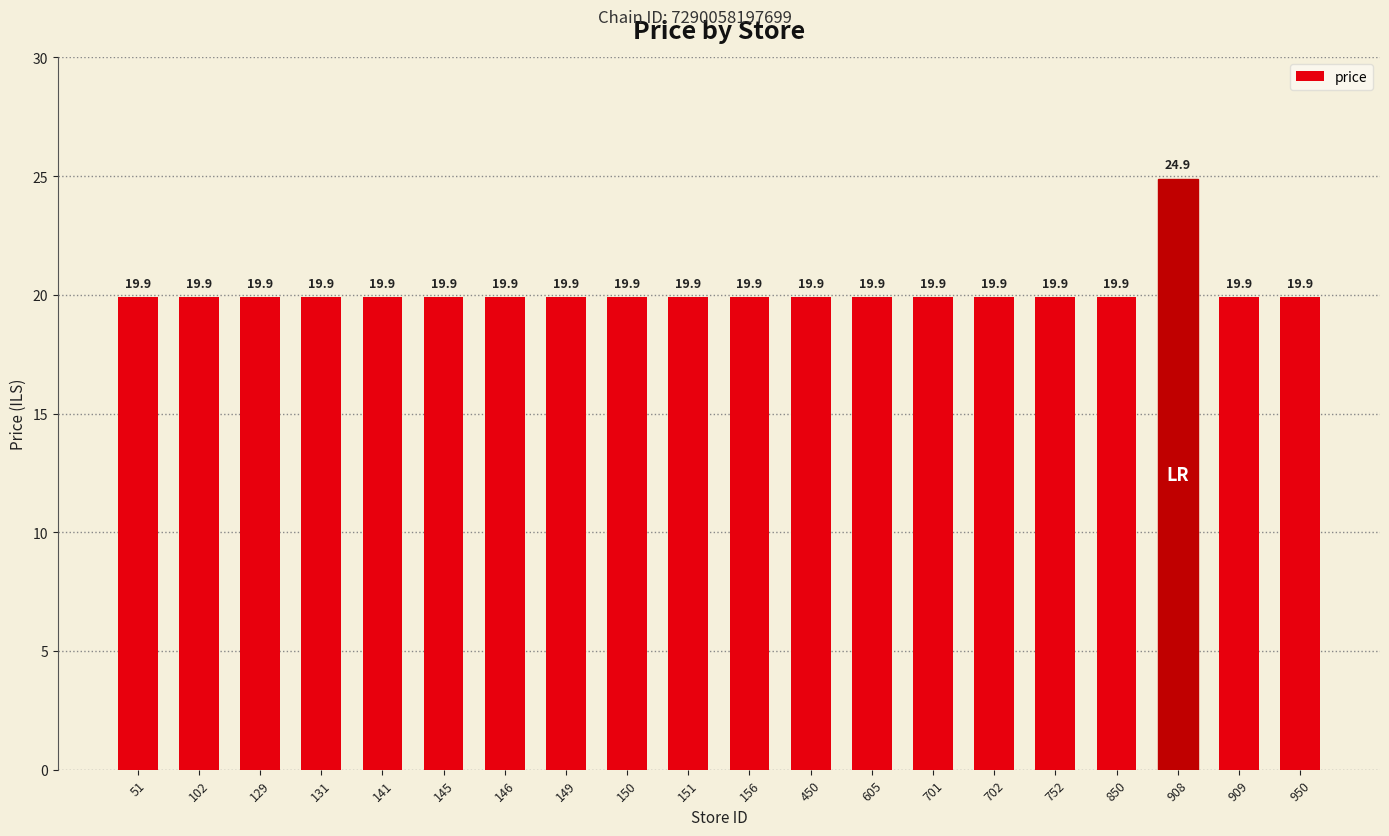

Reading right to left, what are all the values shown in this chart?

950=19.9	909=19.9	908=24.9	850=19.9	752=19.9	702=19.9	701=19.9	605=19.9	450=19.9	156=19.9	151=19.9	150=19.9	149=19.9	146=19.9	145=19.9	141=19.9	131=19.9	129=19.9	102=19.9	51=19.9